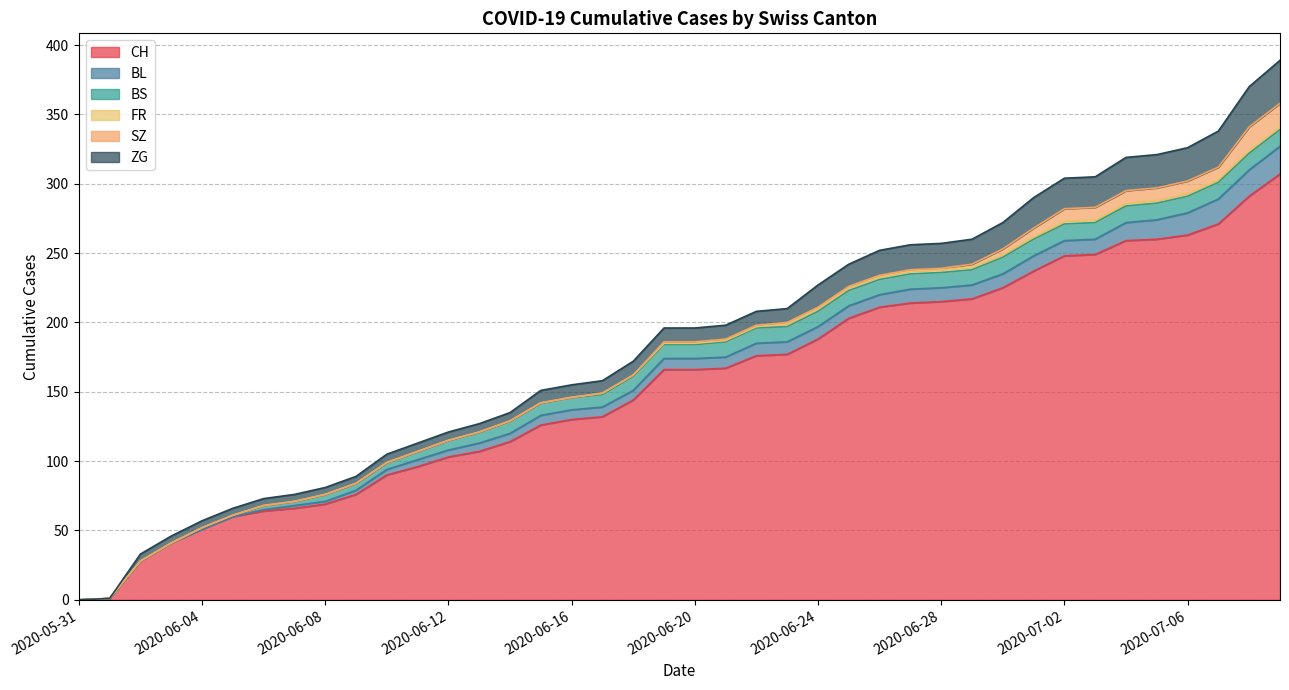

Where is CH nearest to the value 153?

2020-06-18